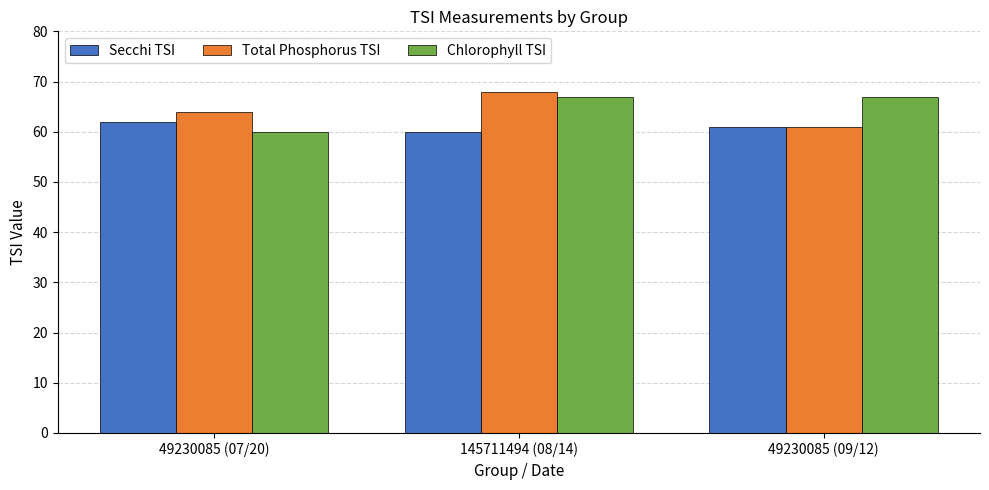

What is the difference between the second highest and minimum values in the Chlorophyll TSI series?

7